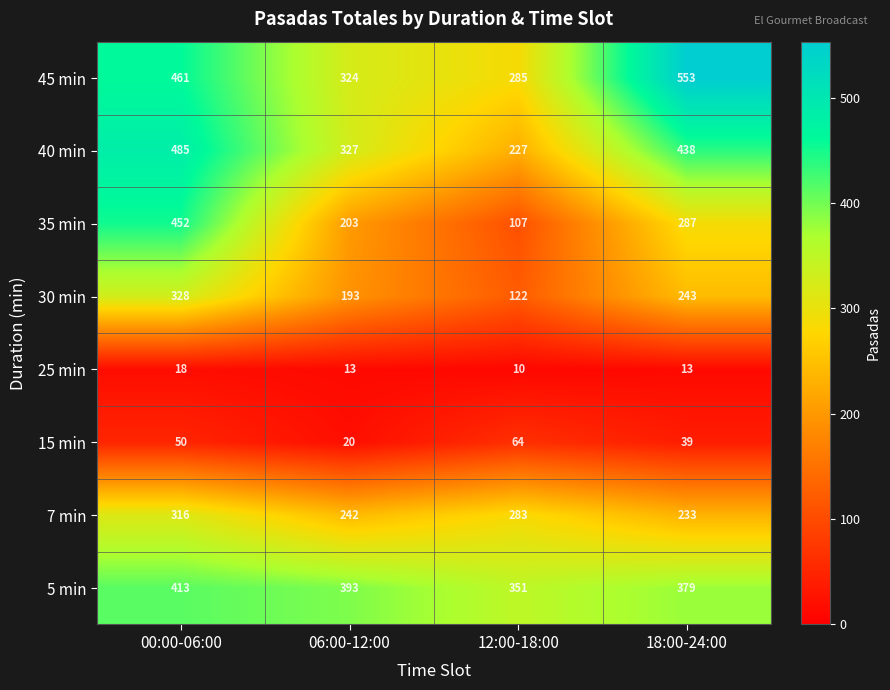

What is the difference between the maximum and minimum values in the 45 min series?

268